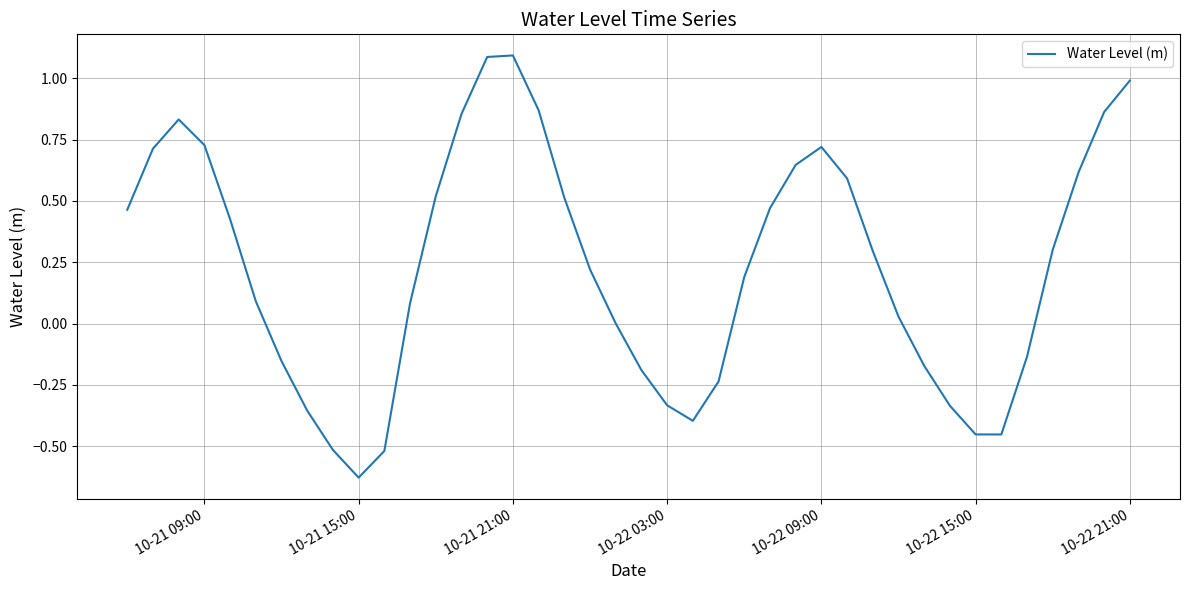

What is the difference between the maximum and minimum values?

1.7